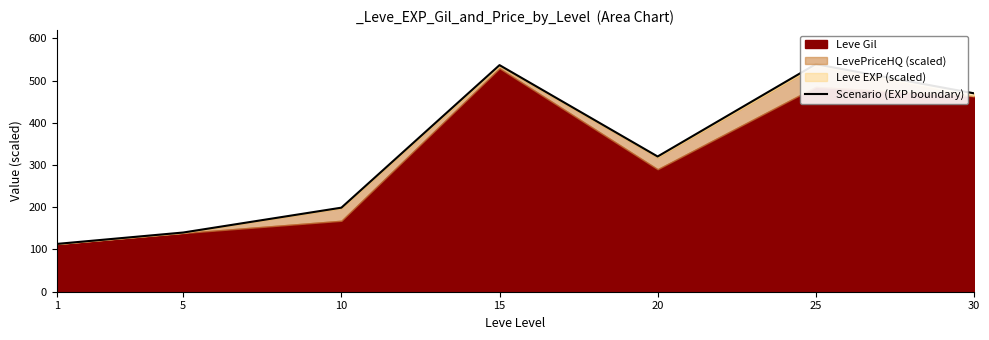

True or false: the data shows 196.1 at 5.

False